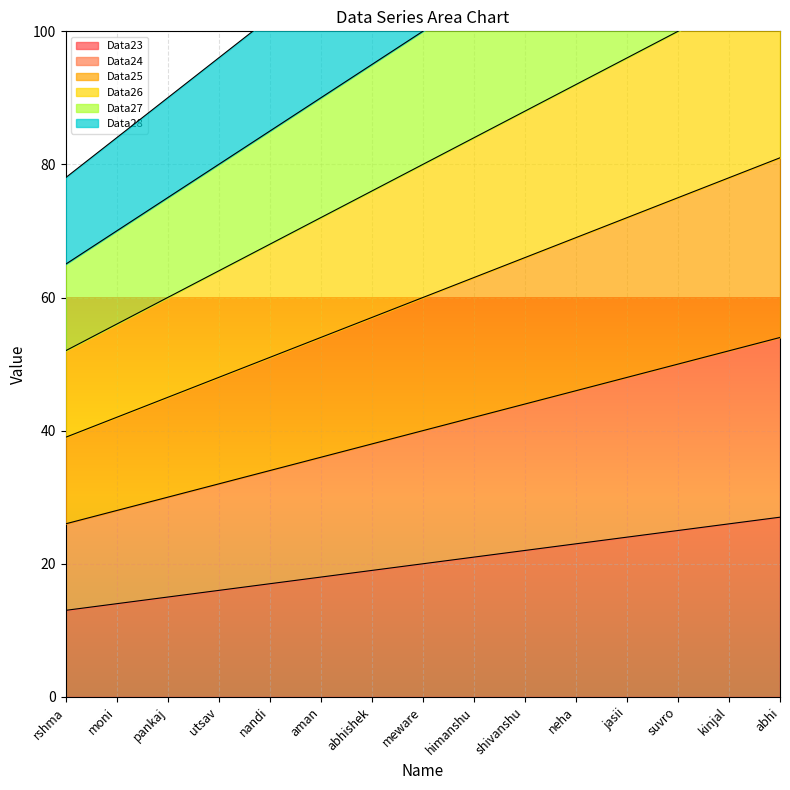

Reading right to left, transcribe all the data shown in this chart.

Data23: abhi=27	kinjal=26	suvro=25	jasii=24	neha=23	shivanshu=22	himanshu=21	meware=20	abhishek=19	aman=18	nandi=17	utsav=16	pankaj=15	moni=14	rshma=13
Data24: abhi=54	kinjal=52	suvro=50	jasii=48	neha=46	shivanshu=44	himanshu=42	meware=40	abhishek=38	aman=36	nandi=34	utsav=32	pankaj=30	moni=28	rshma=26
Data25: abhi=81	kinjal=78	suvro=75	jasii=72	neha=69	shivanshu=66	himanshu=63	meware=60	abhishek=57	aman=54	nandi=51	utsav=48	pankaj=45	moni=42	rshma=39
Data26: abhi=108	kinjal=104	suvro=100	jasii=96	neha=92	shivanshu=88	himanshu=84	meware=80	abhishek=76	aman=72	nandi=68	utsav=64	pankaj=60	moni=56	rshma=52
Data27: abhi=135	kinjal=130	suvro=125	jasii=120	neha=115	shivanshu=110	himanshu=105	meware=100	abhishek=95	aman=90	nandi=85	utsav=80	pankaj=75	moni=70	rshma=65
Data28: abhi=162	kinjal=156	suvro=150	jasii=144	neha=138	shivanshu=132	himanshu=126	meware=120	abhishek=114	aman=108	nandi=102	utsav=96	pankaj=90	moni=84	rshma=78